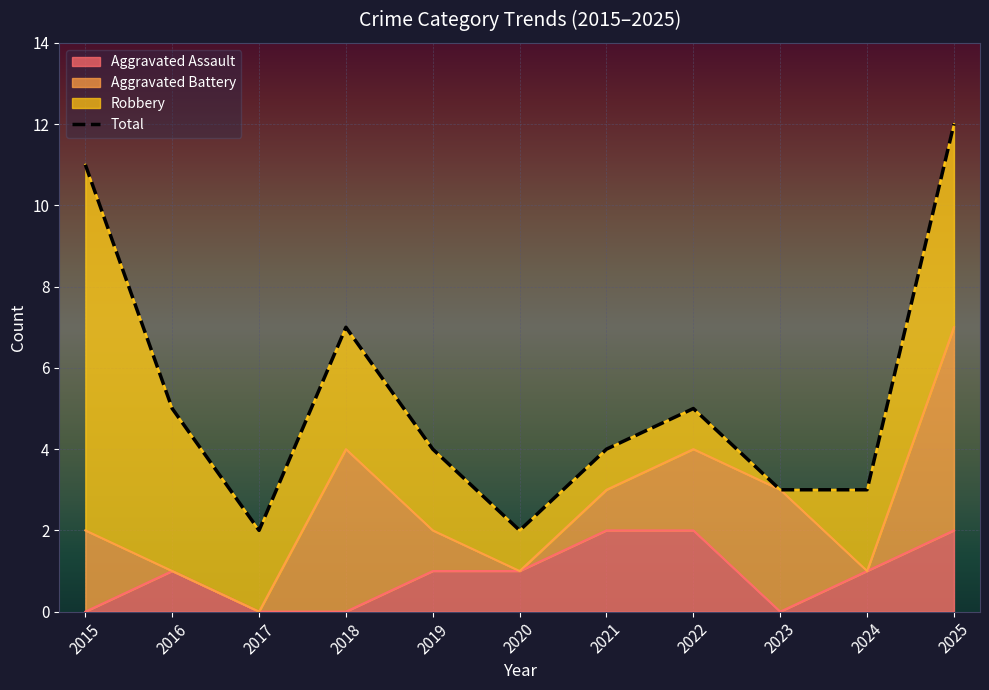

Is it true that the value at 2021 is 4?

True